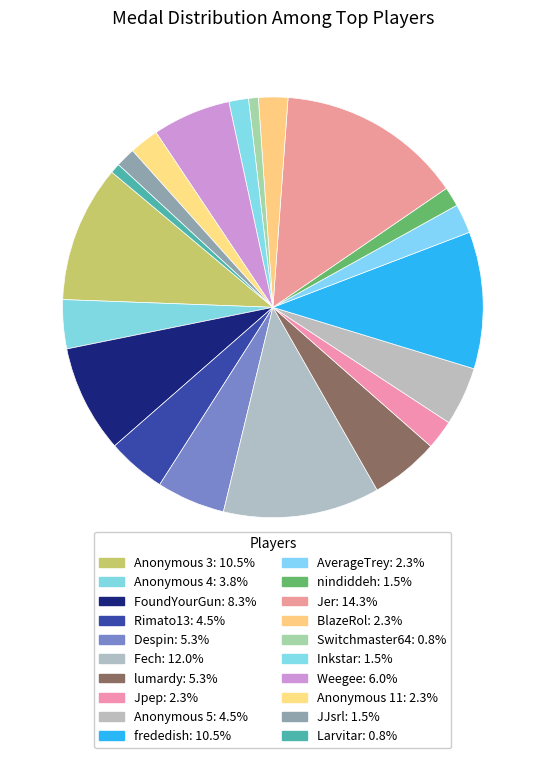

To the nearest percent, what portion does lumardy represent?

5%